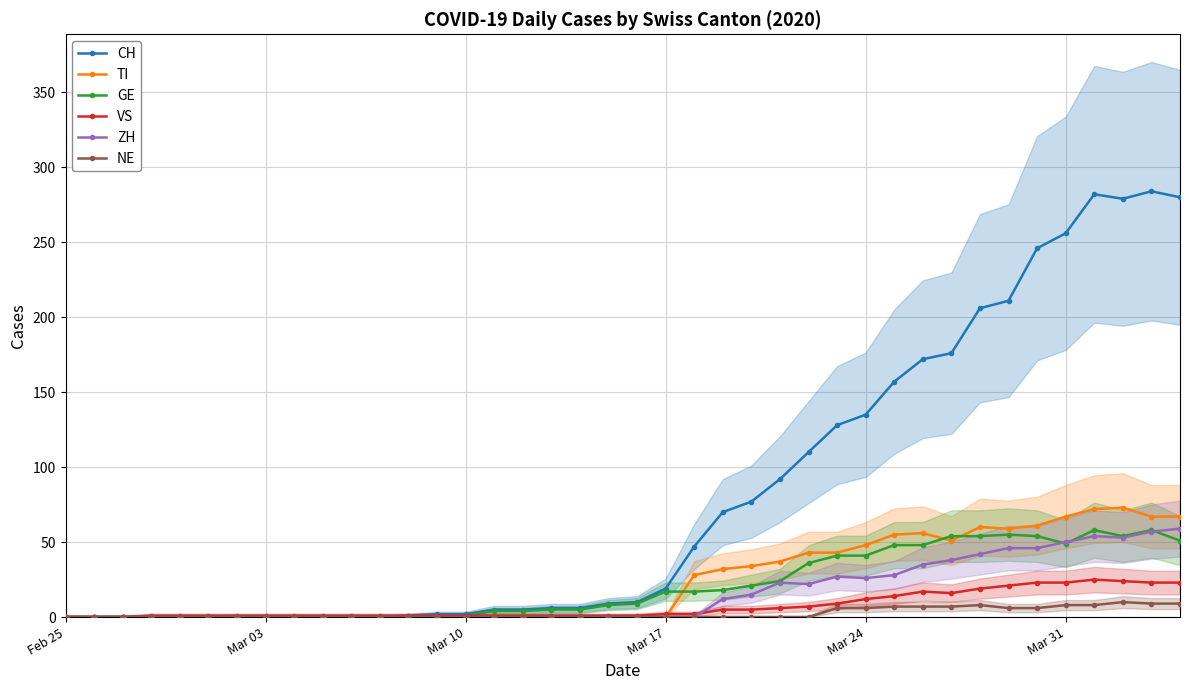

Reading right to left, extract all data points from this chart.

CH: 280	284	279	282	256	246	211	206	176	172	157	135	128	110	92	77	70	47	19	10	9	6	6	5	5	2	2	1	0	0	0	0	0	0	0	0	0	0	0	0
TI: 67	67	73	72	67	61	59	60	51	56	55	48	43	43	37	34	32	28	0	0	0	0	0	0	0	0	0	0	0	0	0	0	0	0	0	0	0	0	0	0
GE: 51	58	54	58	49	54	55	54	54	48	48	41	41	36	24	21	18	17	17	9	8	5	5	4	4	1	1	0	0	0	0	0	0	0	0	0	0	0	0	0
VS: 23	23	24	25	23	23	21	19	16	17	14	12	9	7	6	5	5	2	2	1	1	1	1	1	1	1	1	1	1	1	1	1	1	1	1	1	1	0	0	0
ZH: 59	57	53	54	50	46	46	42	38	35	28	26	27	22	23	15	12	0	0	0	0	0	0	0	0	0	0	0	0	0	0	0	0	0	0	0	0	0	0	0
NE: 9	9	10	8	8	6	6	8	7	7	7	6	6	0	0	0	0	0	0	0	0	0	0	0	0	0	0	0	0	0	0	0	0	0	0	0	0	0	0	0